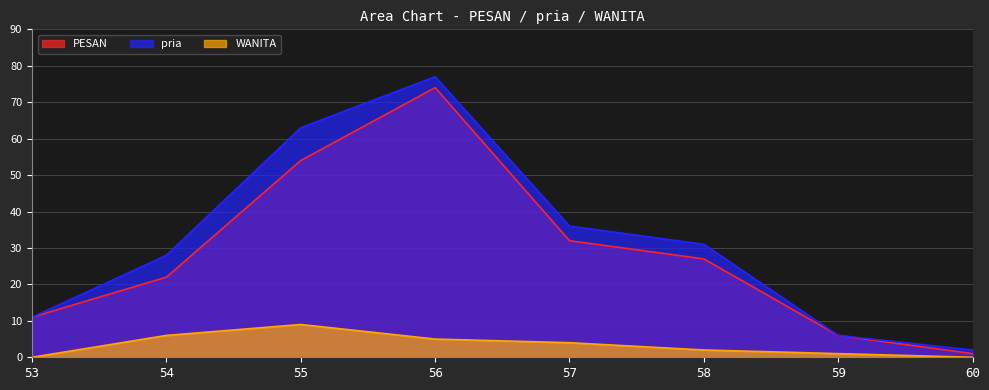

What is the highest value of the PESAN series?

74